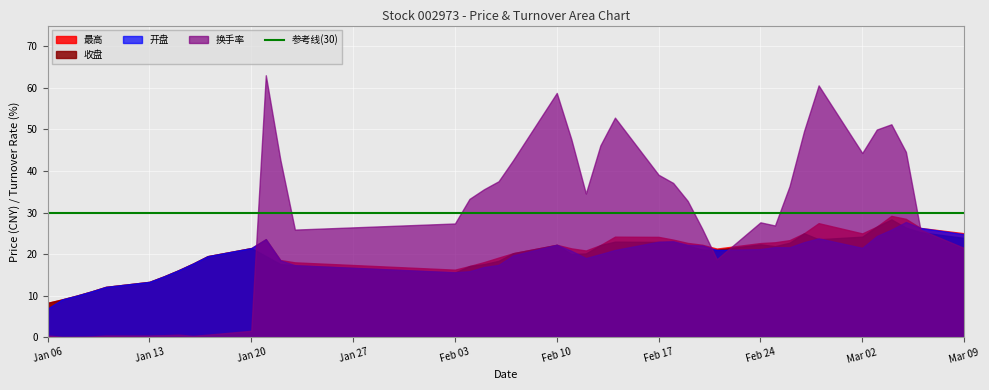

Does the chart display data point markers on the line(s)?

No